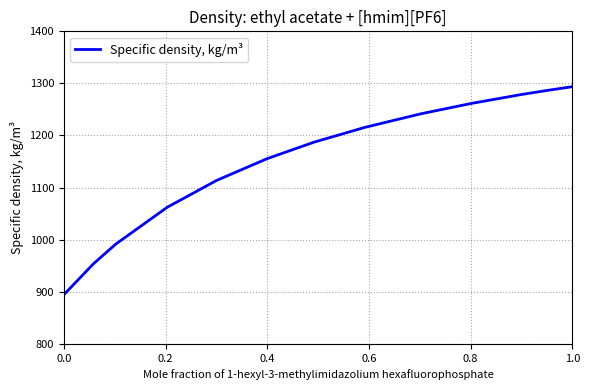

What is the difference between the maximum and minimum values?

399.3